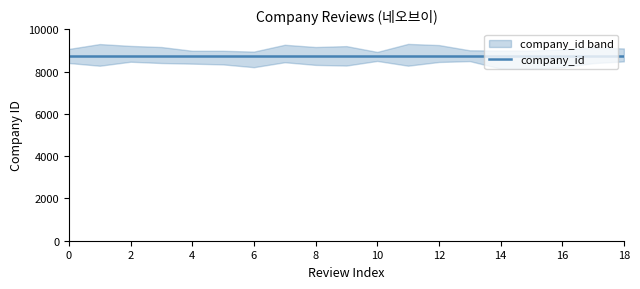

True or false: company_id has more than 2 points higher than both neighbors.

False